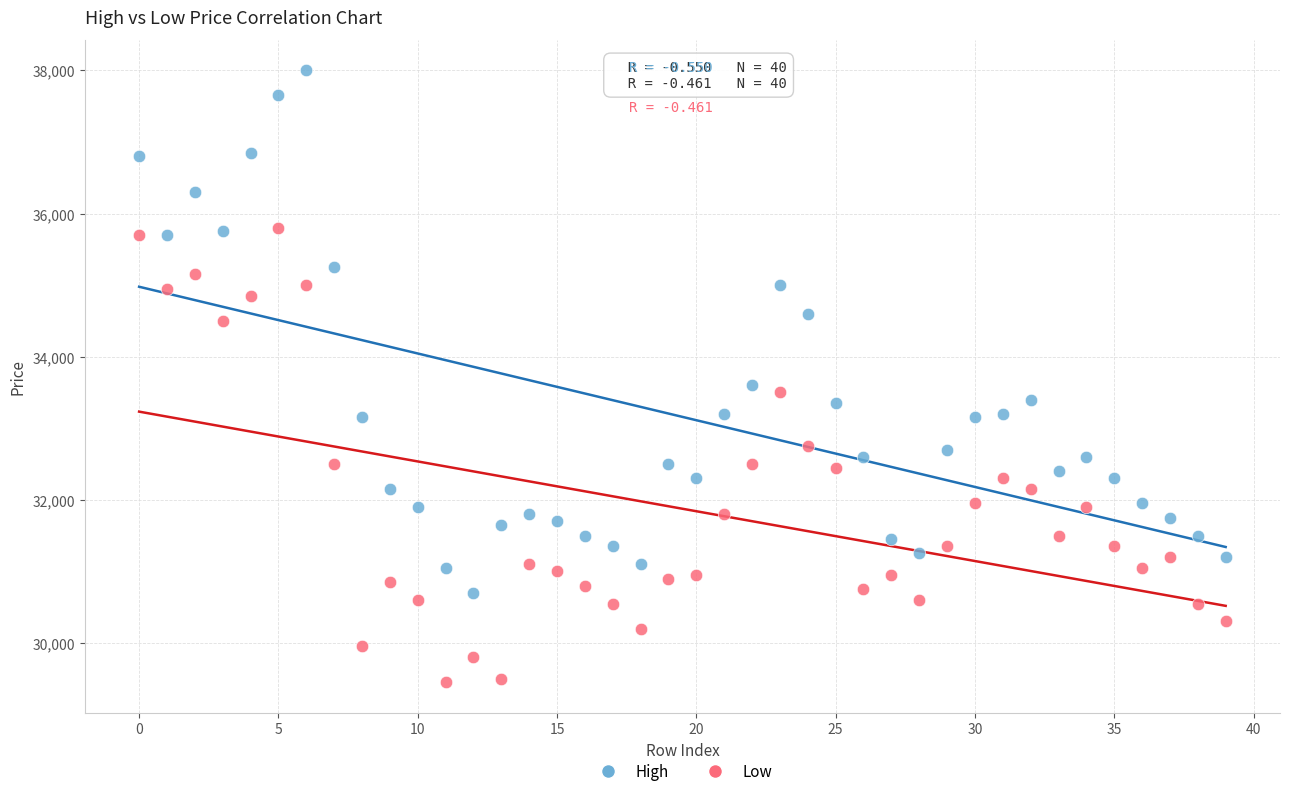

Across all series, what Y value is closest to 33725?

33600